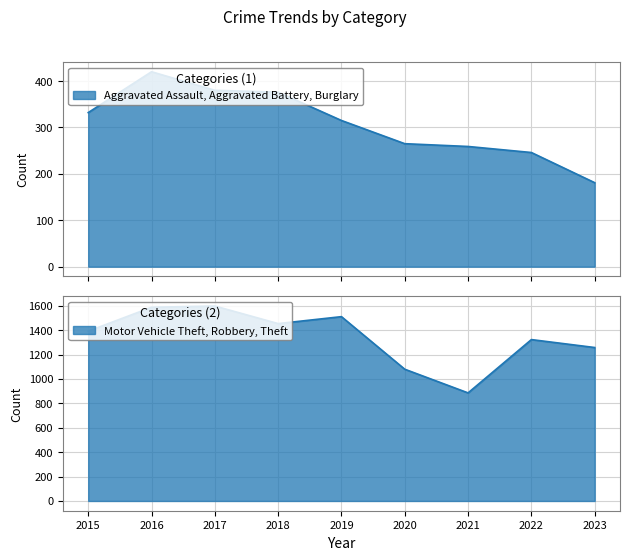

Reading right to left, list all the values displayed in this chart.

Aggravated Assault: 2023=48	2022=61	2021=66	2020=62	2019=80	2018=72	2017=72	2016=88	2015=56
Aggravated Battery: 2023=35	2022=56	2021=60	2020=57	2019=53	2018=86	2017=71	2016=66	2015=60
Burglary: 2023=98	2022=129	2021=133	2020=146	2019=182	2018=218	2017=237	2016=266	2015=216
Motor Vehicle Theft: 2023=342	2022=259	2021=82	2020=99	2019=123	2018=163	2017=208	2016=259	2015=212
Robbery: 2023=163	2022=151	2021=88	2020=97	2019=116	2018=121	2017=202	2016=178	2015=139
Theft: 2023=753	2022=913	2021=716	2020=884	2019=1272	2018=1170	2017=1188	2016=1151	2015=1041